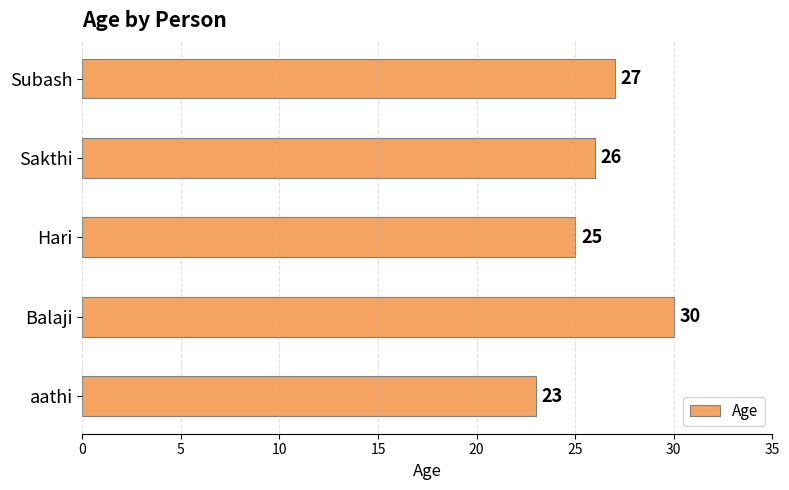

True or false: the data shows 45 at Balaji.

False